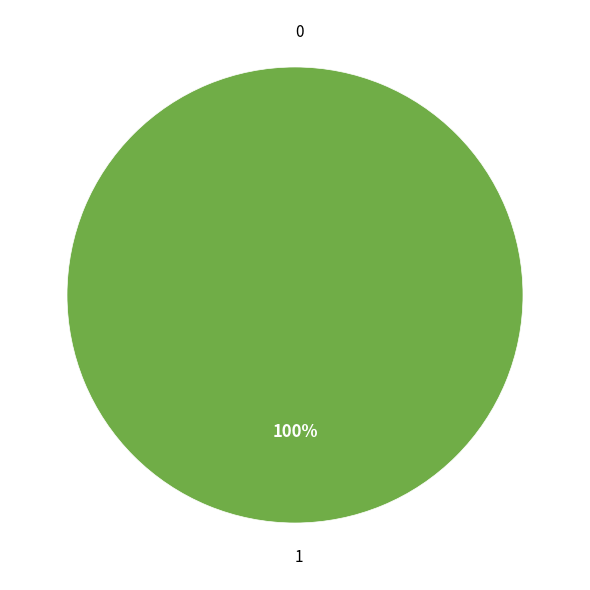

Is it true that 0 is 1% of the pie?

False